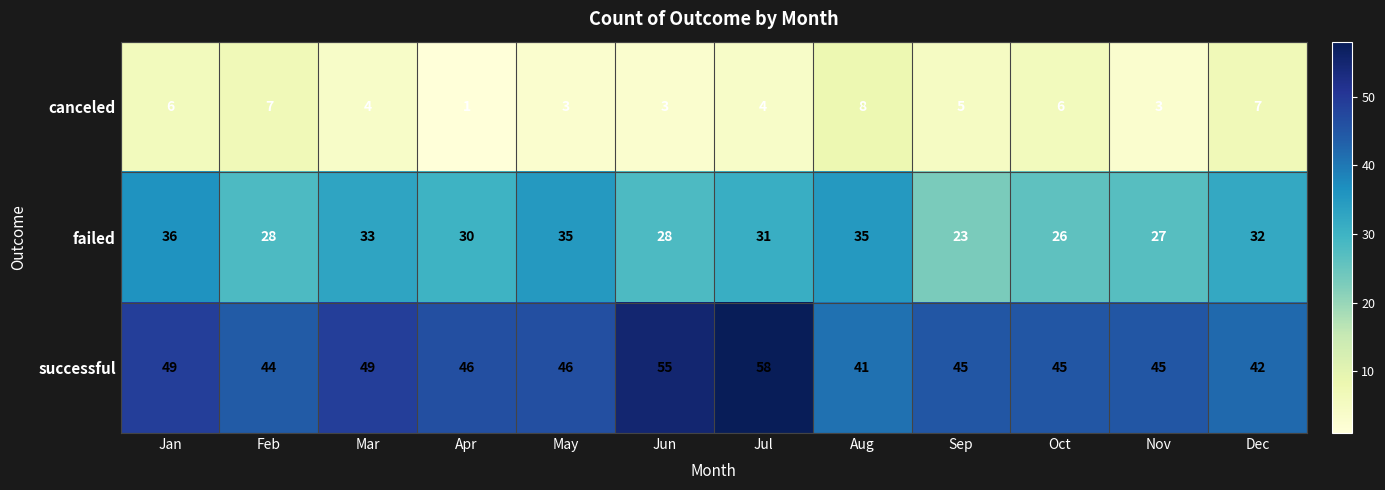

Is the value of successful at Jun greater than the value of failed at Dec?

Yes